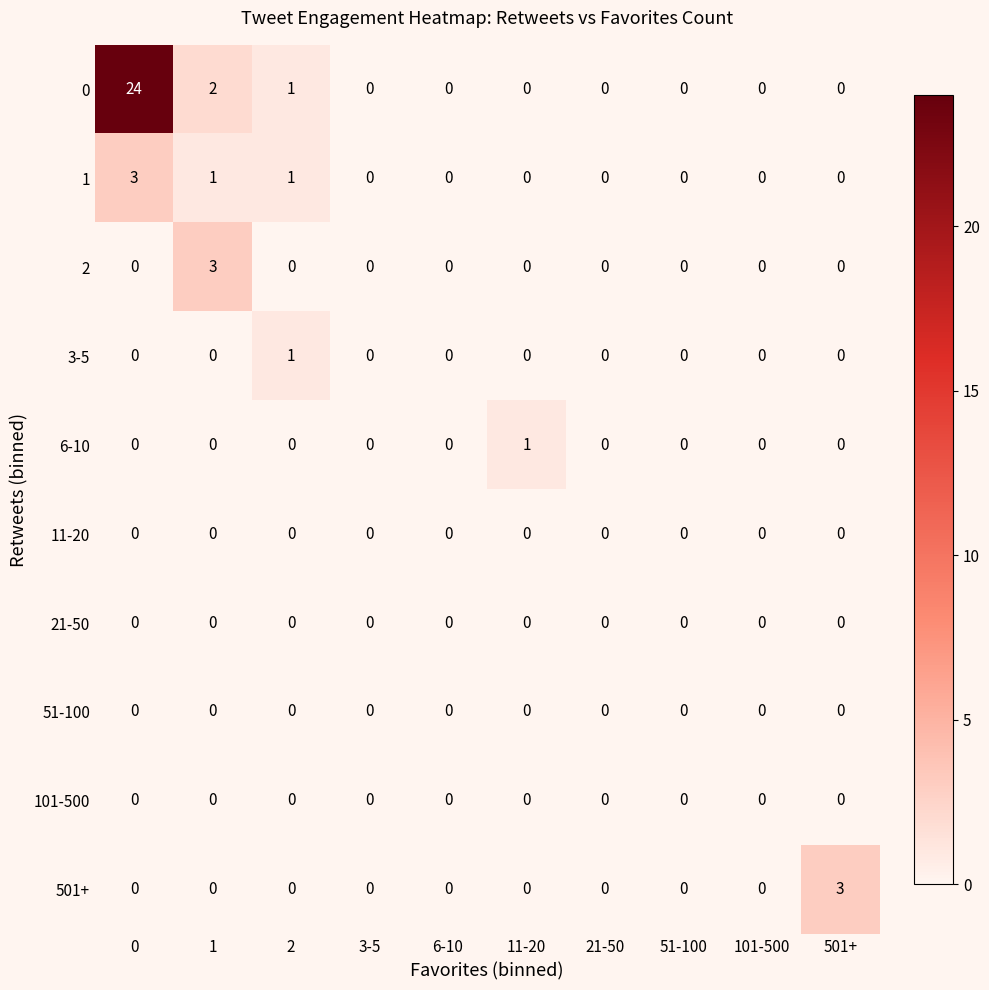

What is the sum of all 0 values?

27